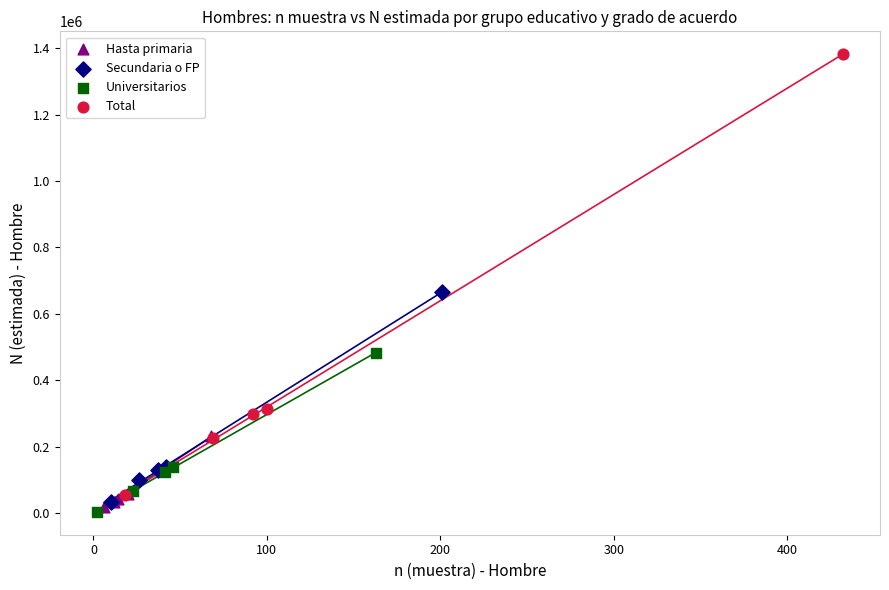

Which series reaches the minimum Y coordinate?

Universitarios